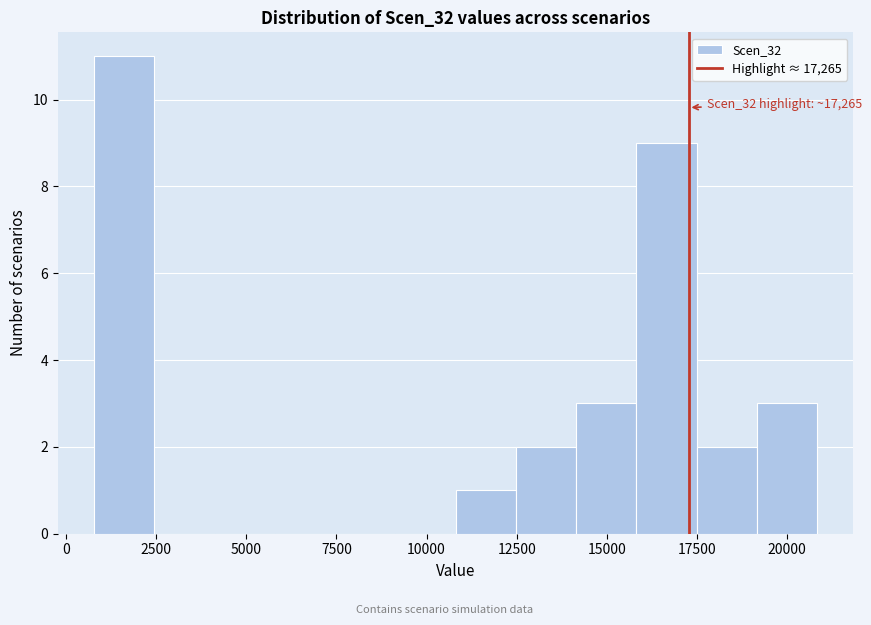

Read against the x-axis, roughly where is the centre of the tallest bar?

1500